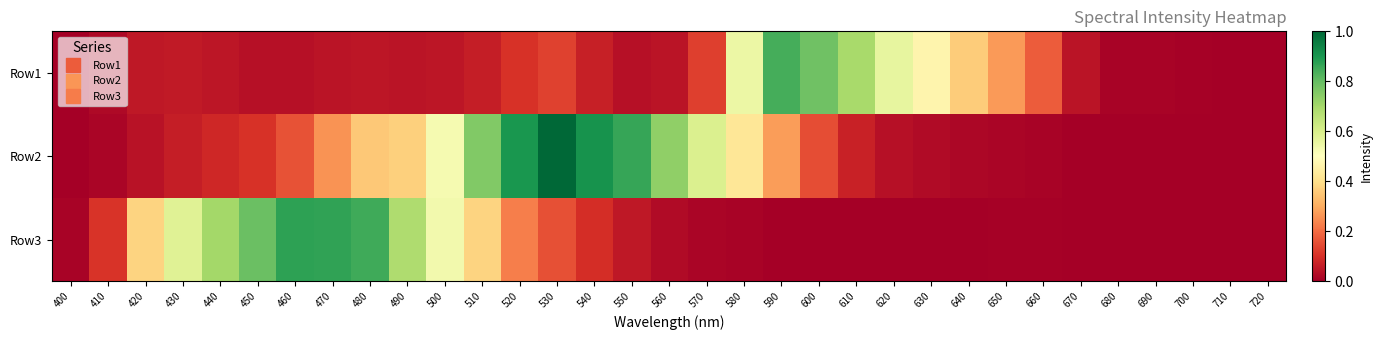

Reading left to right, transcribe all the data shown in this chart.

Row1: 400=0.0	410=0.0	420=0.1	430=0.1	440=0.0	450=0.0	460=0.0	470=0.0	480=0.1	490=0.0	500=0.0	510=0.1	520=0.1	530=0.1	540=0.1	550=0.0	560=0.0	570=0.1	580=0.5	590=0.8	600=0.8	610=0.7	620=0.6	630=0.5	640=0.4	650=0.3	660=0.2	670=0.0	680=0.0	690=0.0	700=0.0	710=0.0	720=0.0
Row2: 400=0.0	410=0.0	420=0.0	430=0.1	440=0.1	450=0.1	460=0.2	470=0.3	480=0.4	490=0.4	500=0.5	510=0.8	520=0.9	530=1.0	540=0.9	550=0.9	560=0.7	570=0.6	580=0.4	590=0.3	600=0.1	610=0.1	620=0.0	630=0.0	640=0.0	650=0.0	660=0.0	670=0.0	680=0.0	690=0.0	700=0.0	710=0.0	720=0.0
Row3: 400=0.0	410=0.1	420=0.4	430=0.6	440=0.7	450=0.8	460=0.9	470=0.9	480=0.8	490=0.7	500=0.5	510=0.4	520=0.2	530=0.2	540=0.1	550=0.1	560=0.0	570=0.0	580=0.0	590=0.0	600=0.0	610=0.0	620=0.0	630=0.0	640=0.0	650=0.0	660=0.0	670=0.0	680=0.0	690=0.0	700=0.0	710=0.0	720=0.0